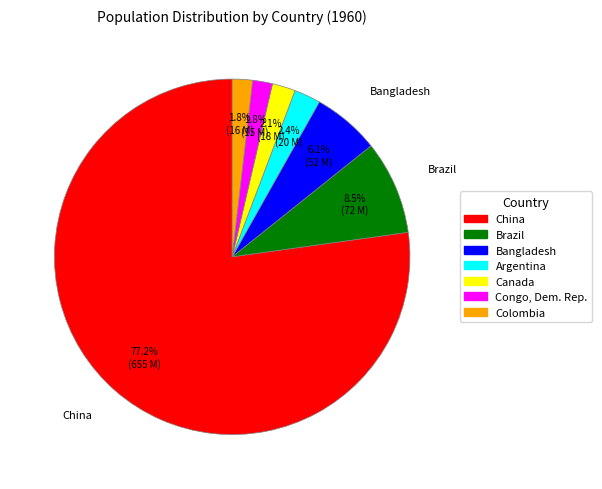

What is the ratio of the value at Argentina to the value at Congo, Dem. Rep.?

1.3